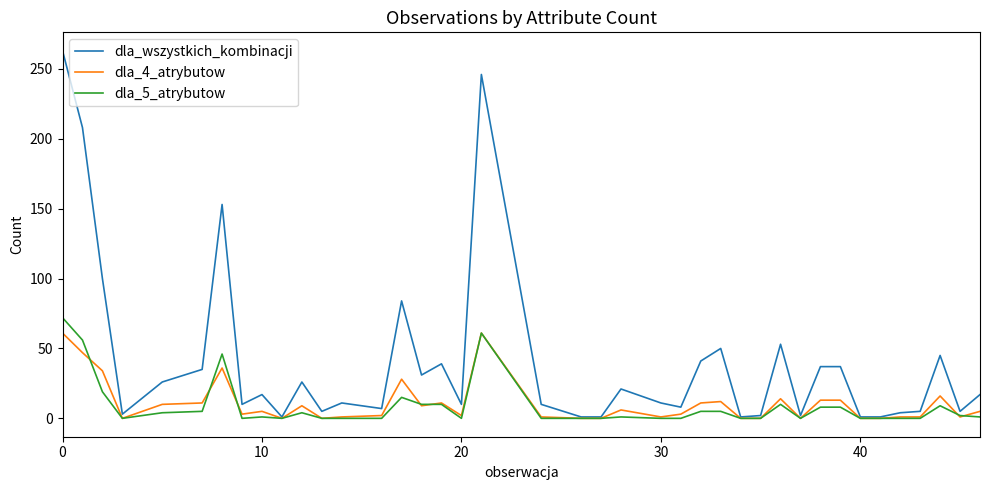

Which series has the largest total across all categories?

dla_wszystkich_kombinacji